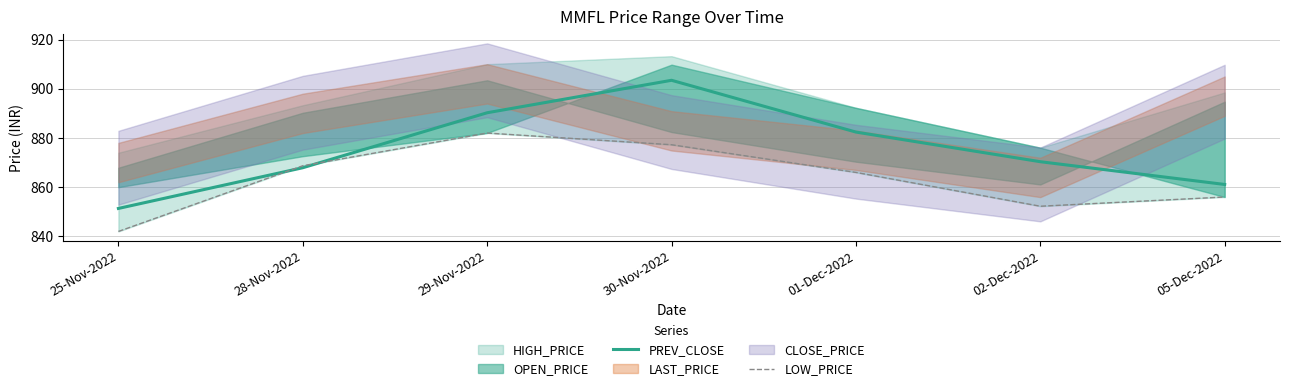

What is the approximate value of PREV_CLOSE at 30-Nov-2022?

903.5